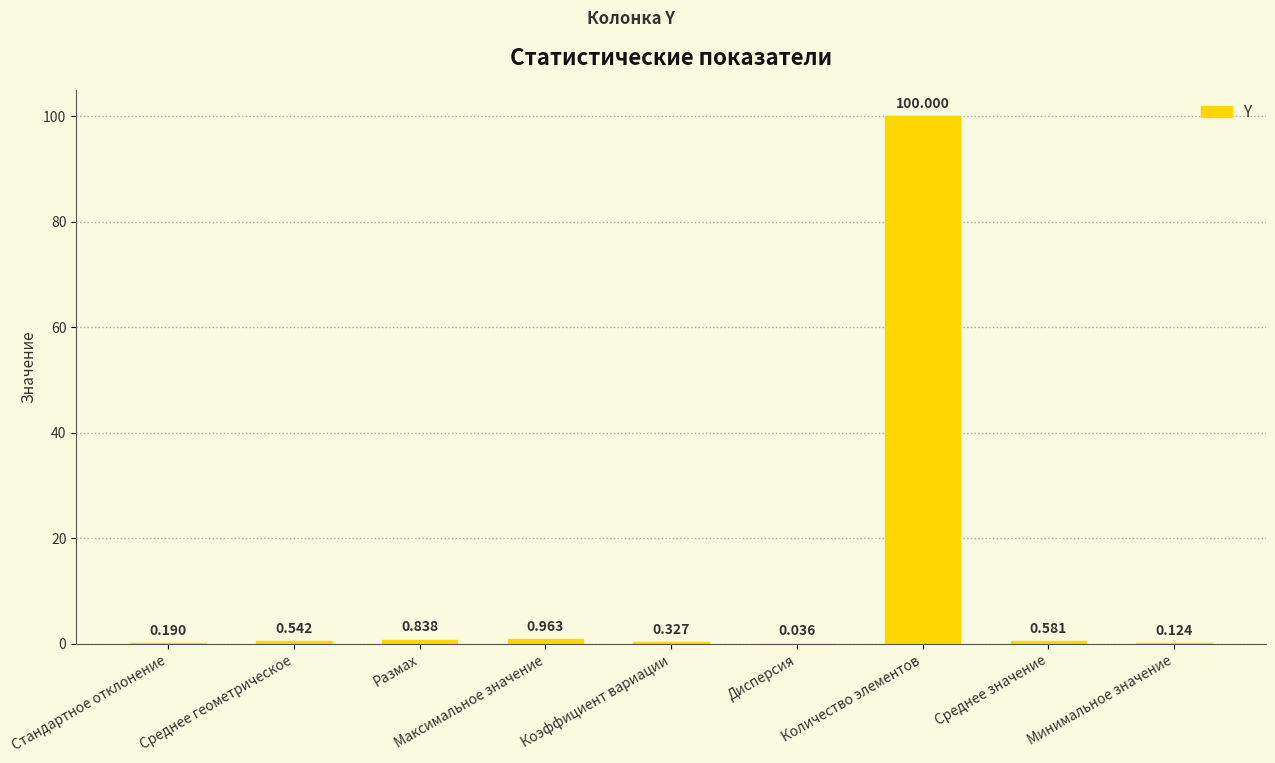

Which category has the highest value across all series?

Количество элементов